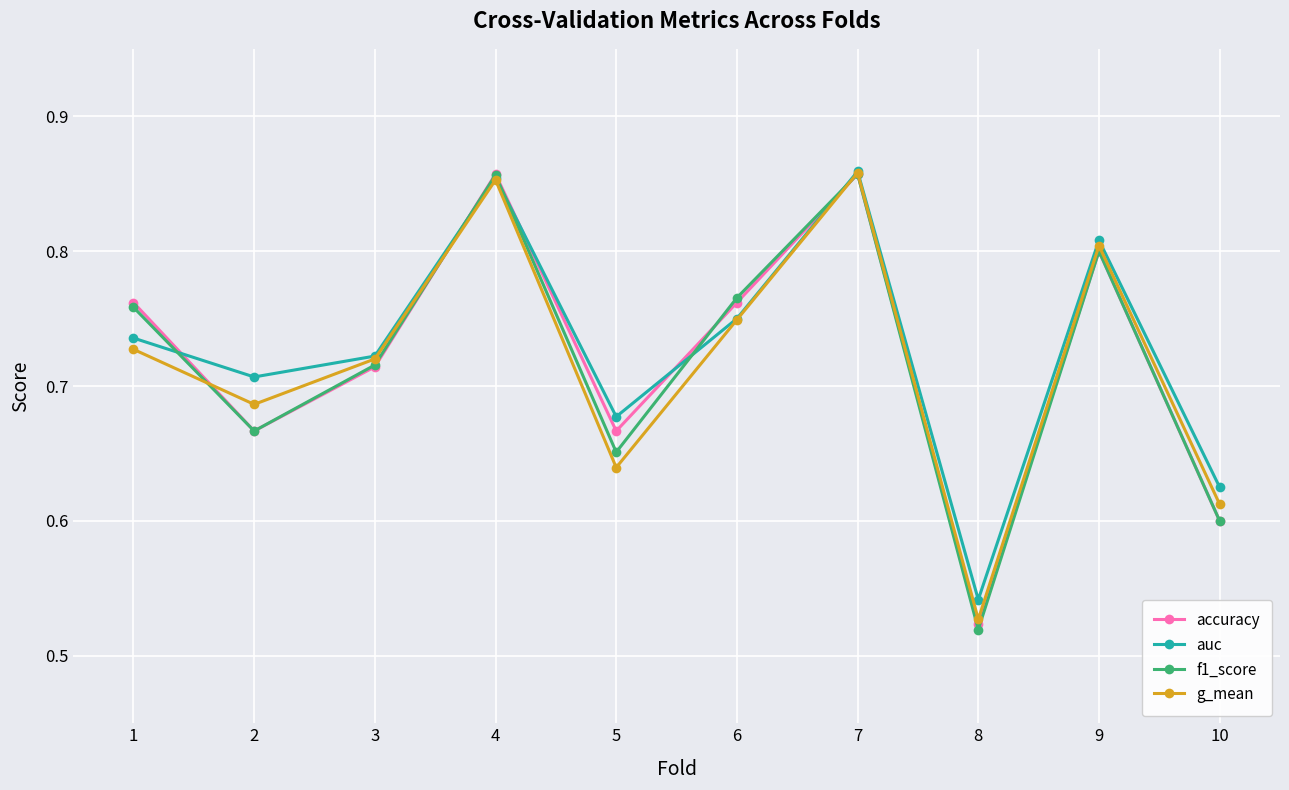

What is the sum of the auc values at 2 and 10?

1.3